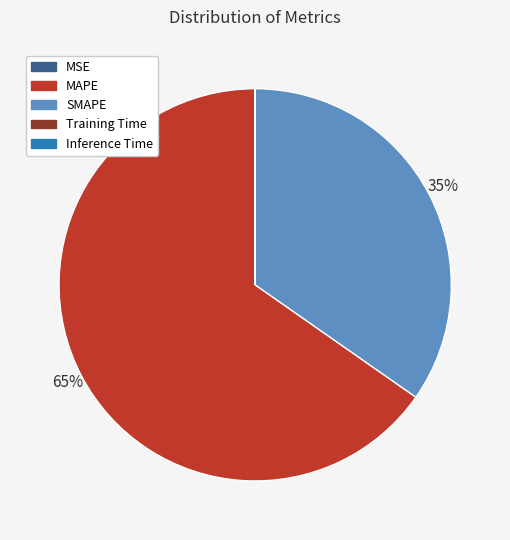

Does any single category account for the majority?

Yes